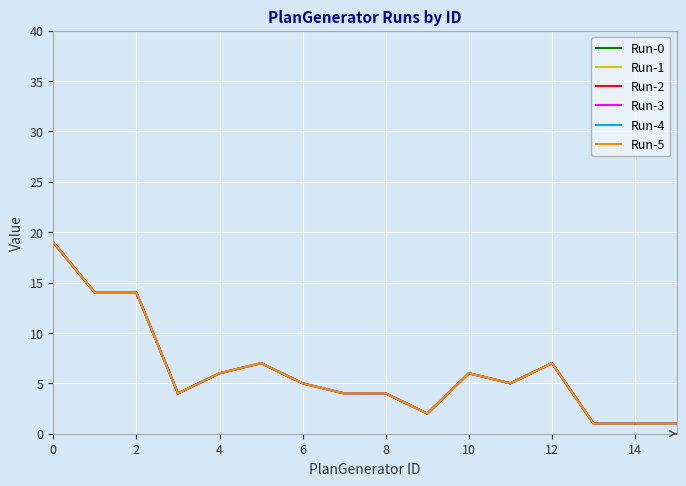

List the series in order of their peak value, highest first.

Run-0, Run-1, Run-2, Run-3, Run-4, Run-5